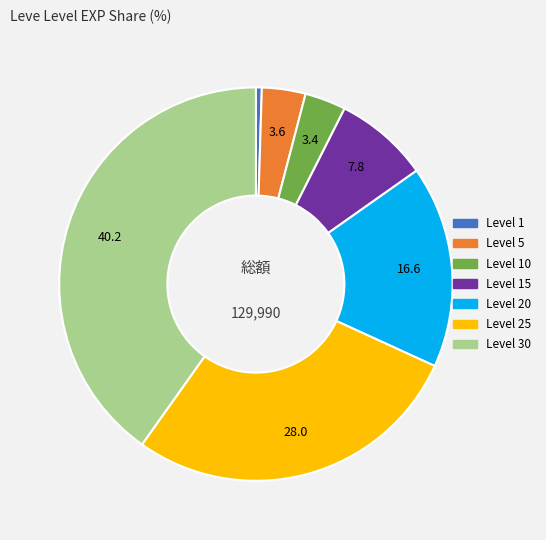

Which slice is the largest?

Level 30